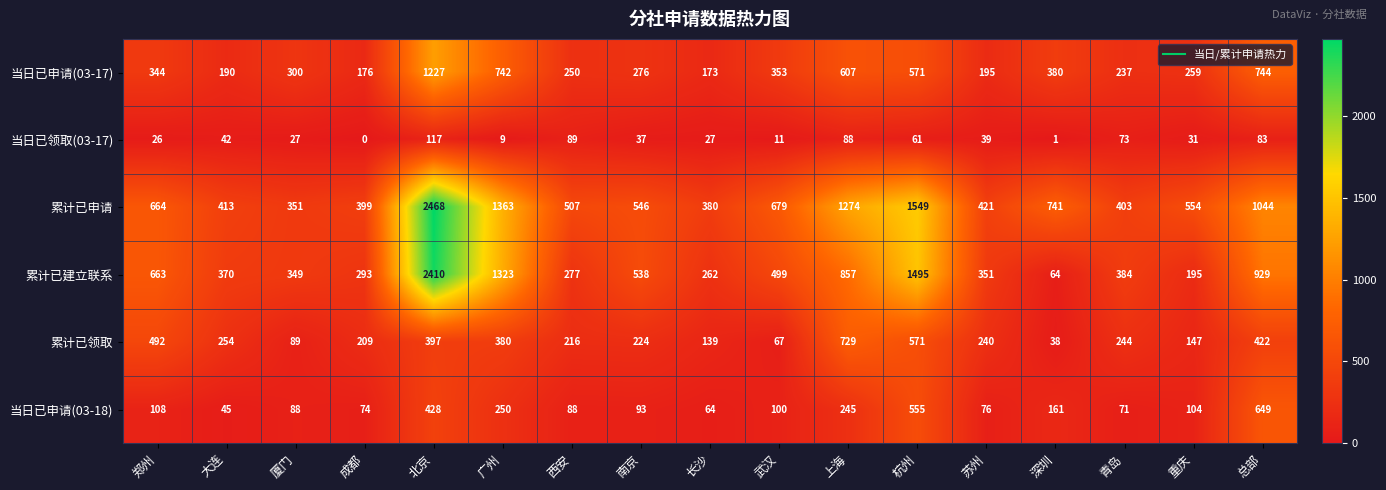

What is the difference between the highest and lowest values at 成都?

399